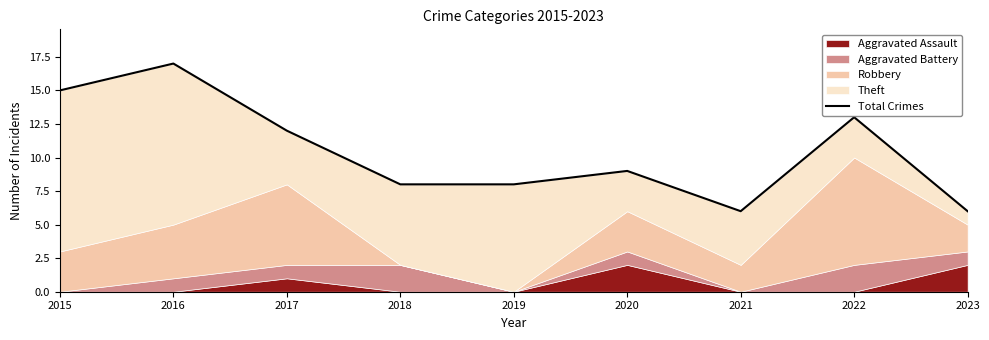

What is the sum of the values at 2015 and 2018?

23